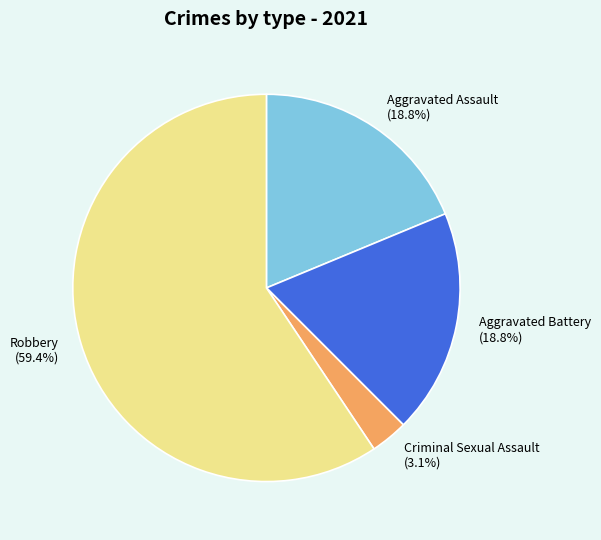

Which has a higher value, Criminal Sexual Assault (3.1%) or Aggravated Battery (18.8%)?

Aggravated Battery (18.8%)